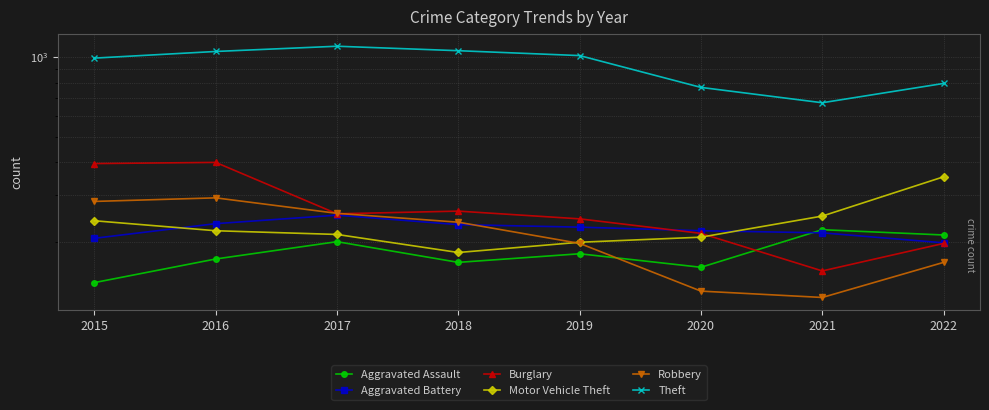

Reading right to left, list all the values displayed in this chart.

Aggravated Assault: 212	222	160	180	167	200	172	140
Aggravated Battery: 198	216	220	227	232	252	234	206
Burglary: 197	155	215	244	261	255	399	395
Motor Vehicle Theft: 352	250	208	199	182	213	220	240
Robbery: 167	123	130	197	237	256	293	284
Theft: 794	671	767	1012	1056	1098	1049	990